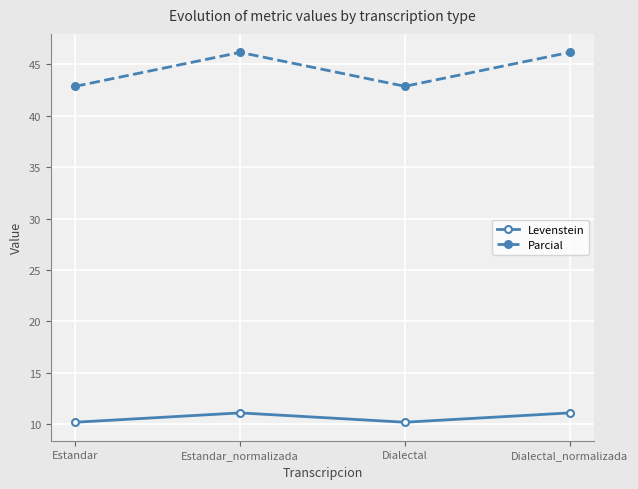

List the series in order of their peak value, highest first.

Parcial, Levenstein